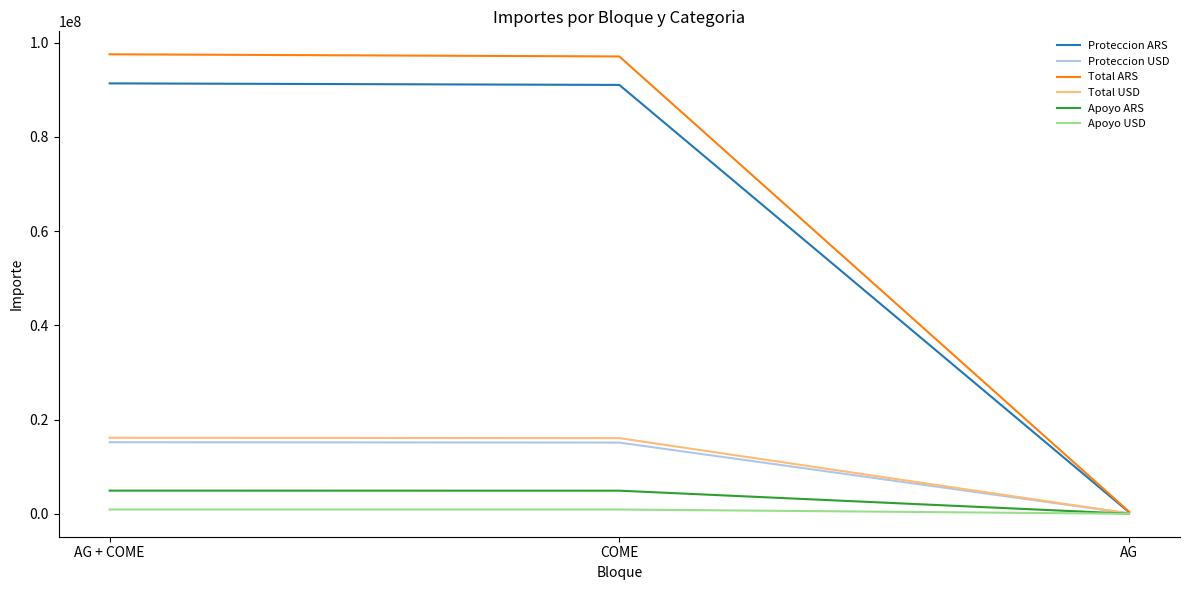

What is the highest value of the Apoyo ARS series?

4910144.9